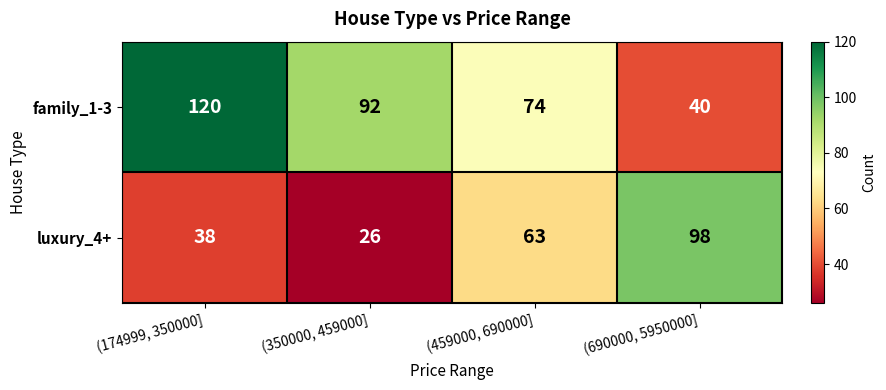

What is the greatest value displayed?

120